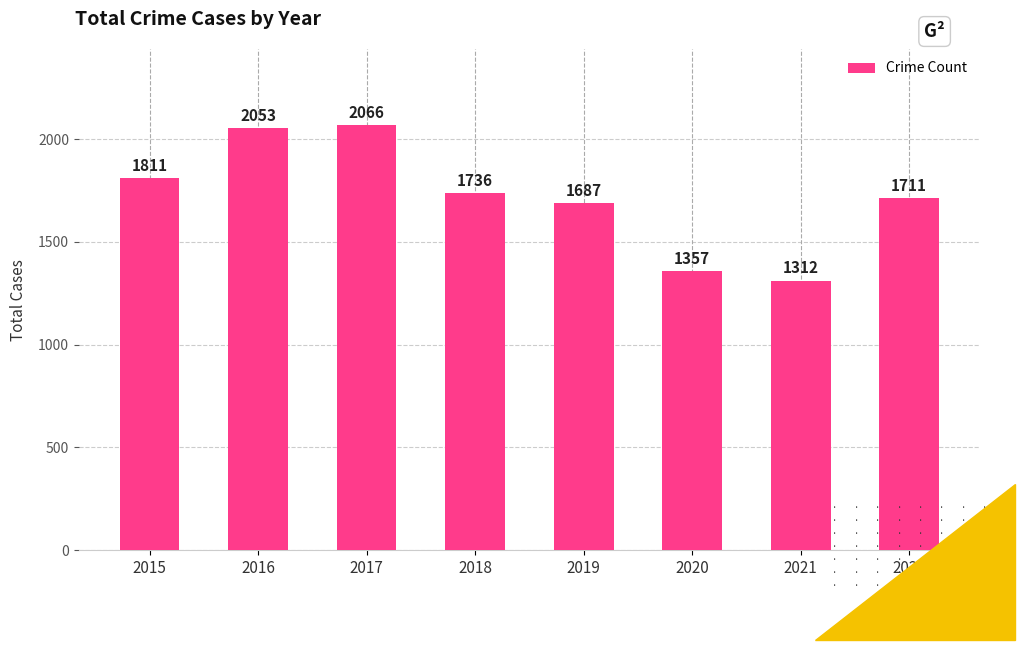

What is the change in value from 2017 to 2019?

-379